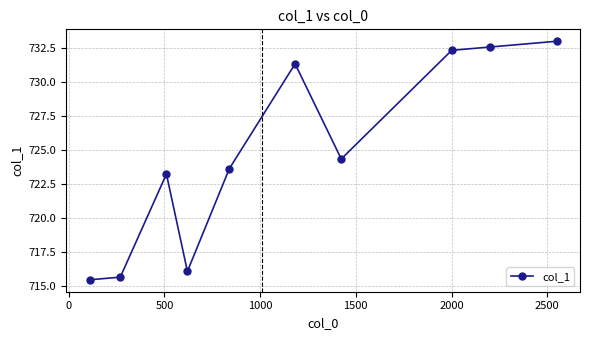

Reading left to right, transcribe all the data shown in this chart.

715.5	715.7	723.2	716.1	723.6	731.4	724.4	732.4	732.6	733.0